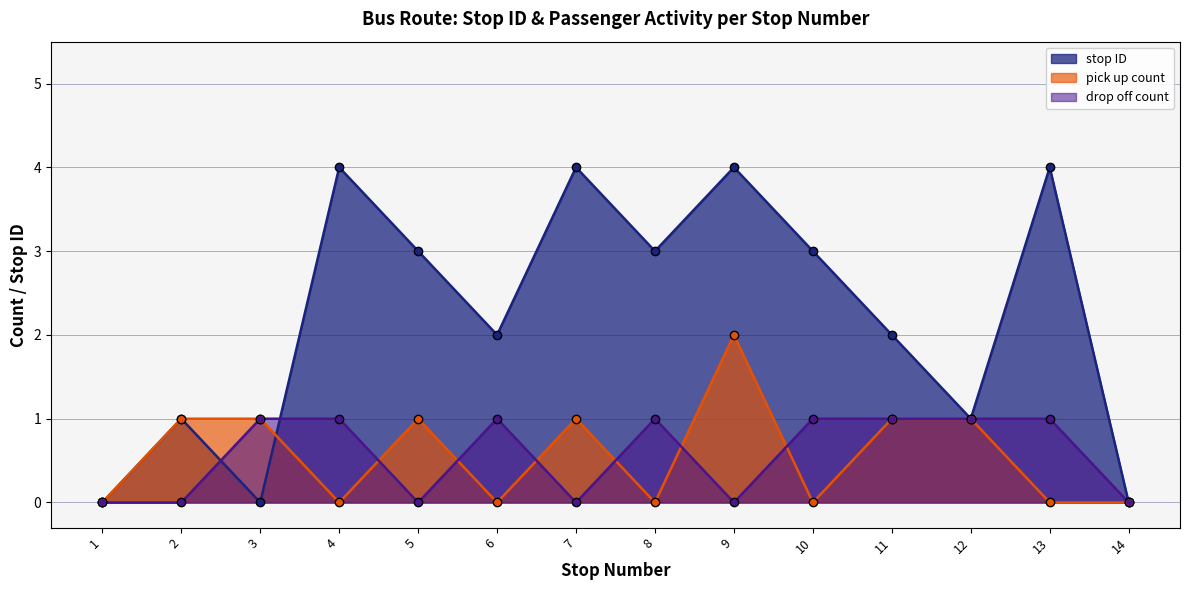

True or false: pick up count has a value of 0 at 7.

False